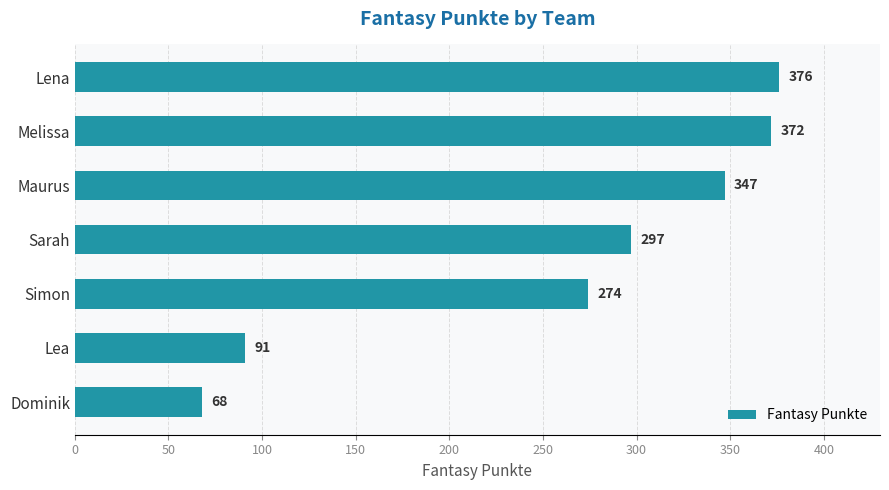

List the labels in order of value, smallest first.

Dominik, Lea, Simon, Sarah, Maurus, Melissa, Lena